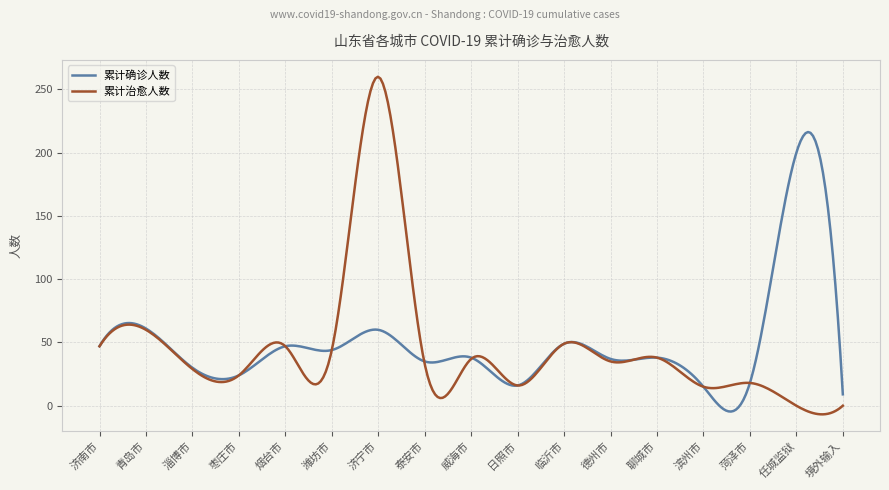

After their last crossing, which series has the higher values: 累计确诊人数 or 累计治愈人数?

累计确诊人数